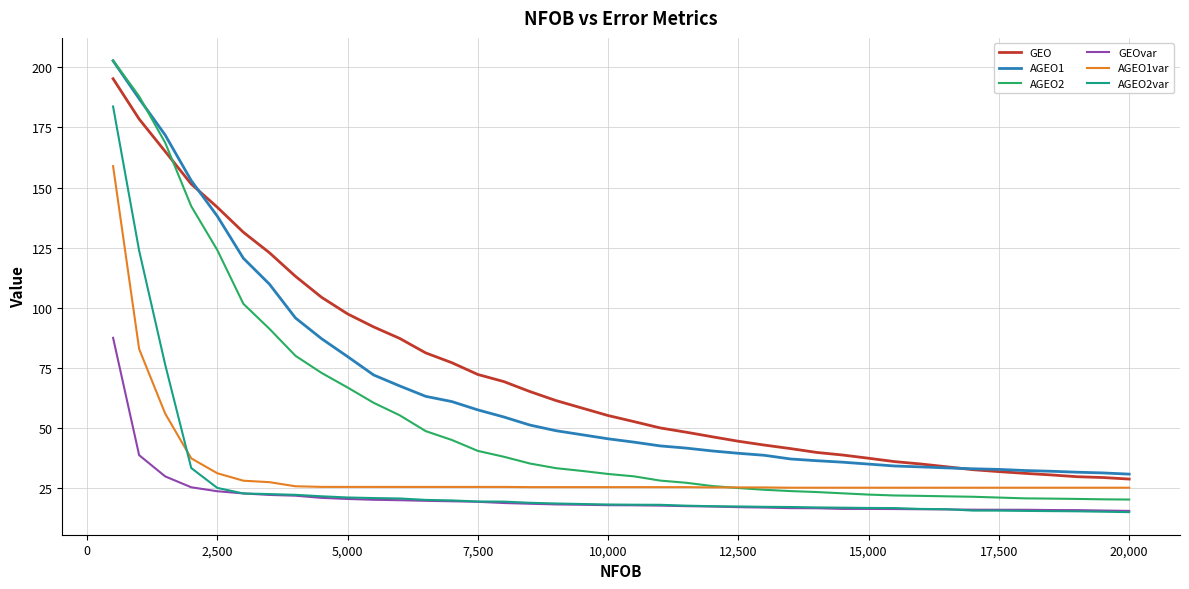

How many distinct data groups are displayed?

6